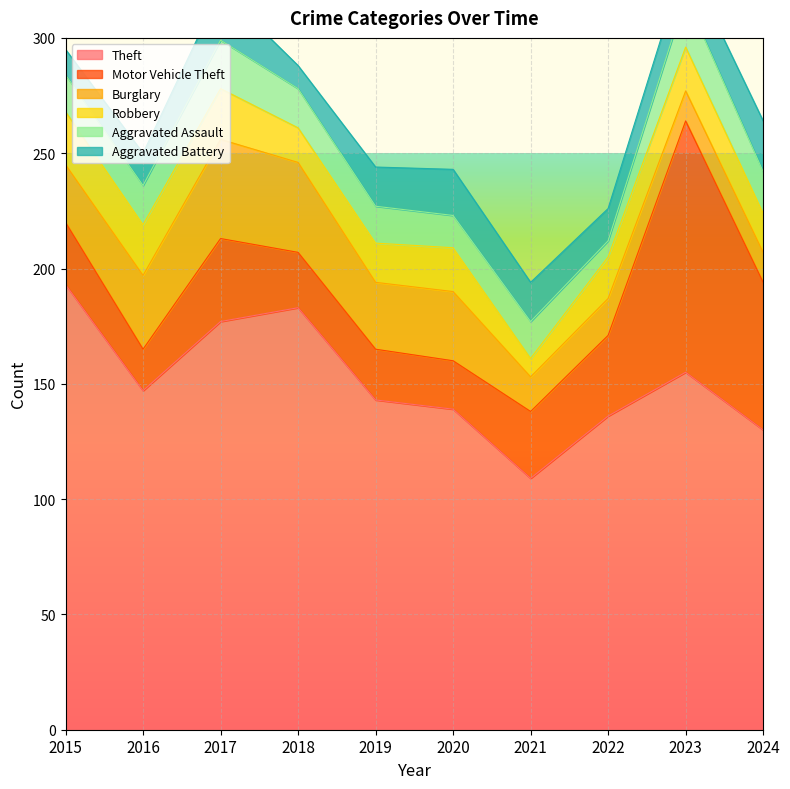

True or false: Aggravated Assault and Theft cross at least once.

False